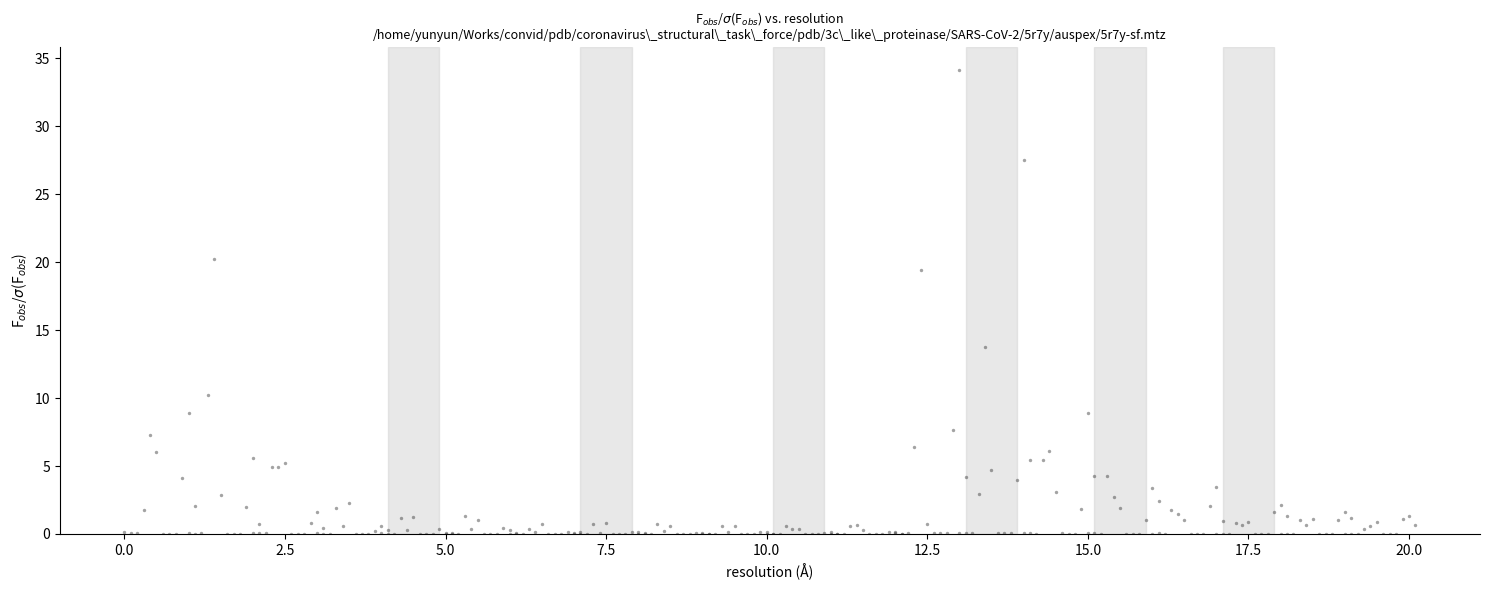

What Y value in the scatter plot is closest to 17?

19.4